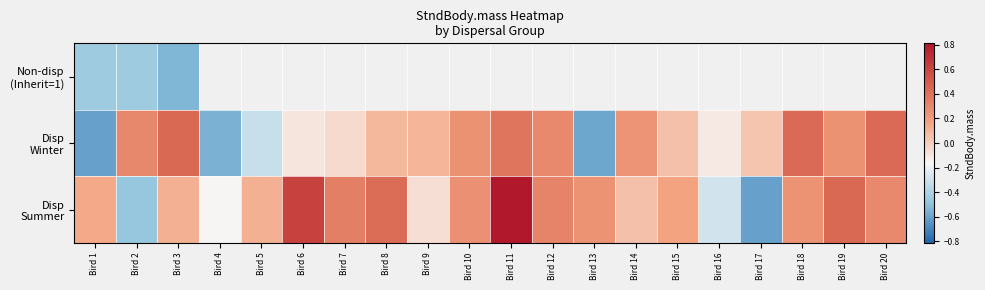

At which label does Disp Winter first exceed 0?

Bird 2